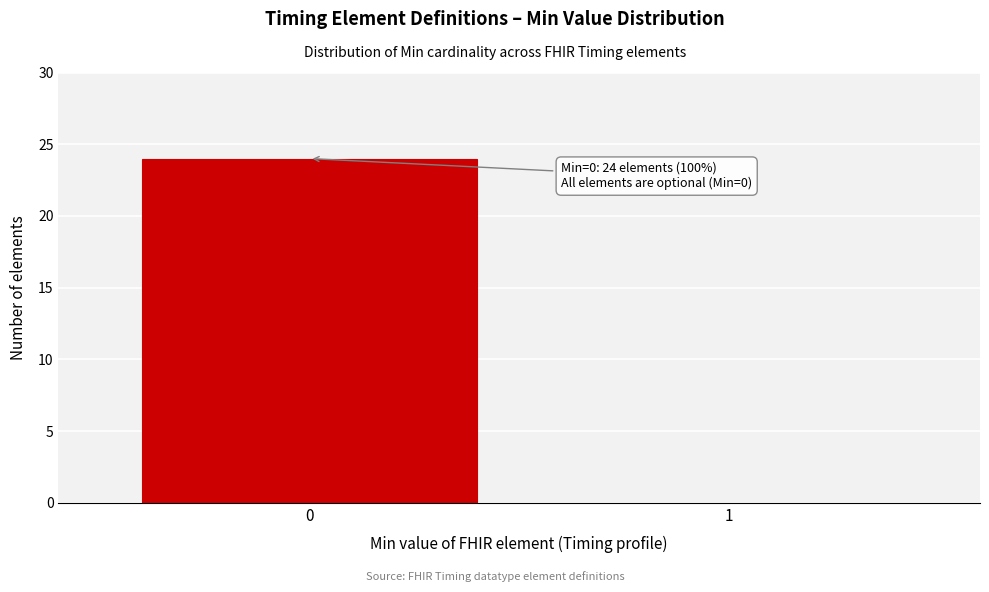

Reading right to left, extract all data points from this chart.

1=0	0=24